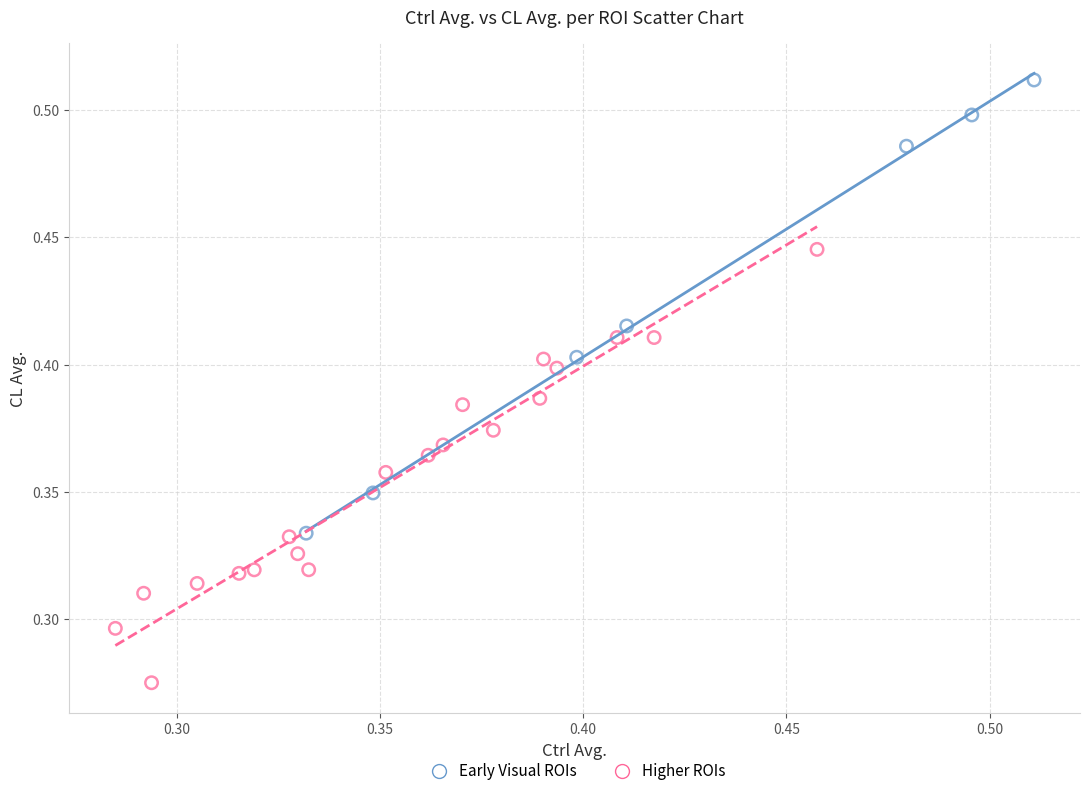

Which series contains the lowest Y value?

Higher ROIs